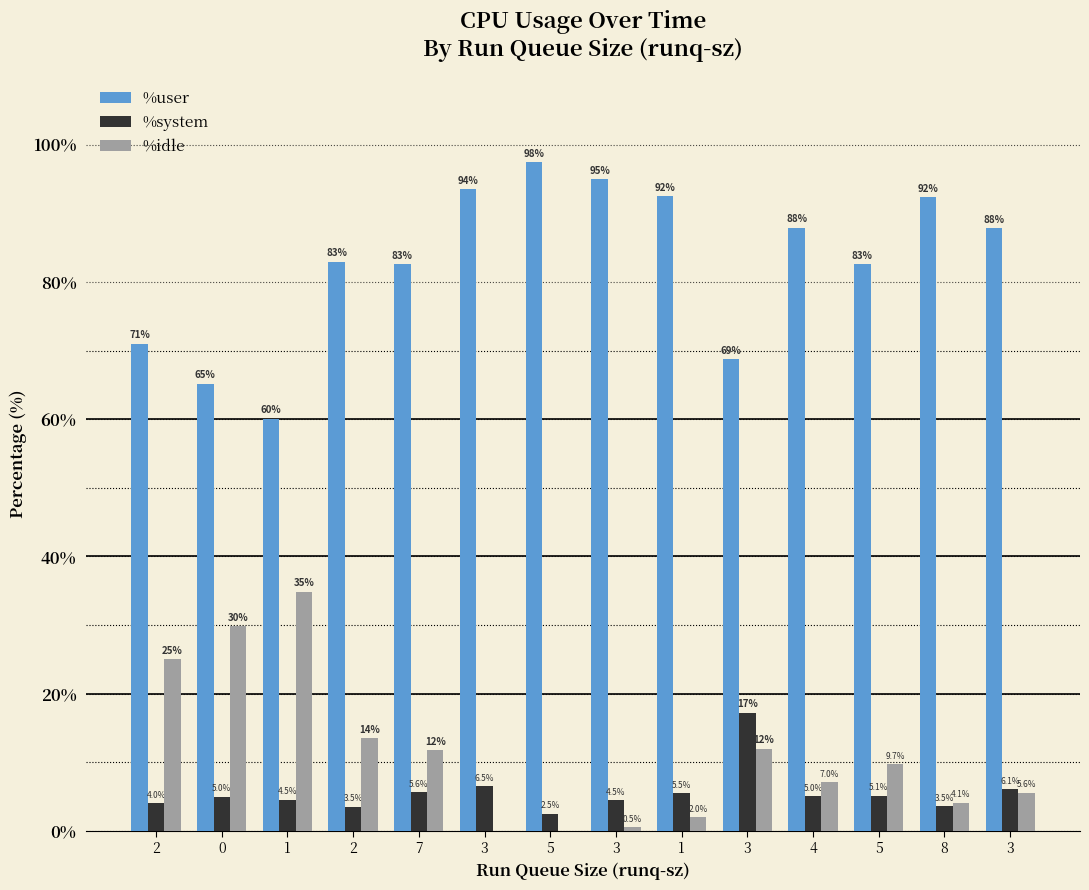

How many groups of bars are there?

14